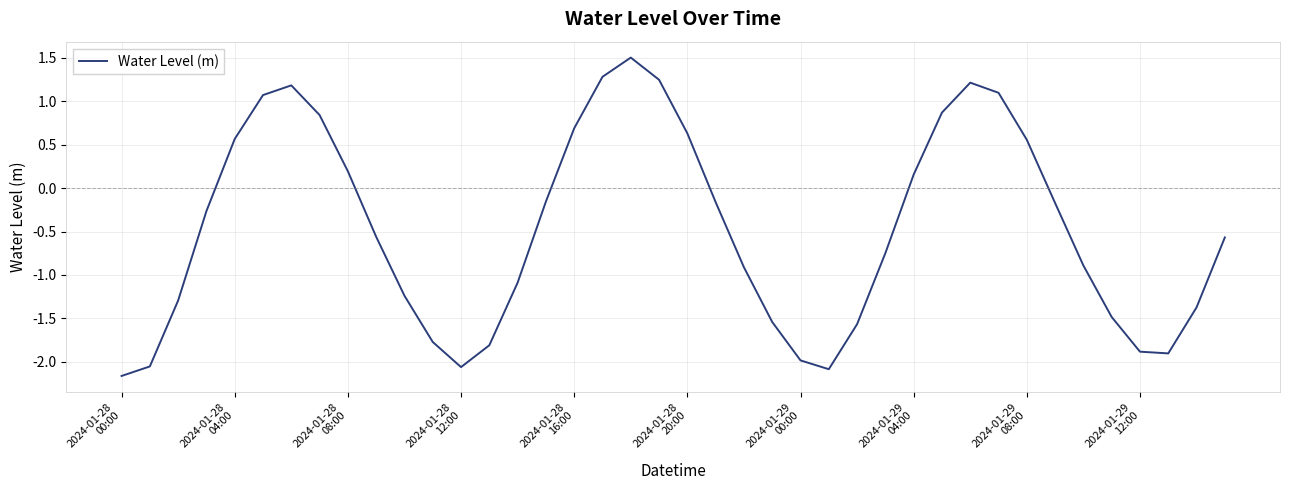

What is the difference between the maximum and minimum values?

3.7